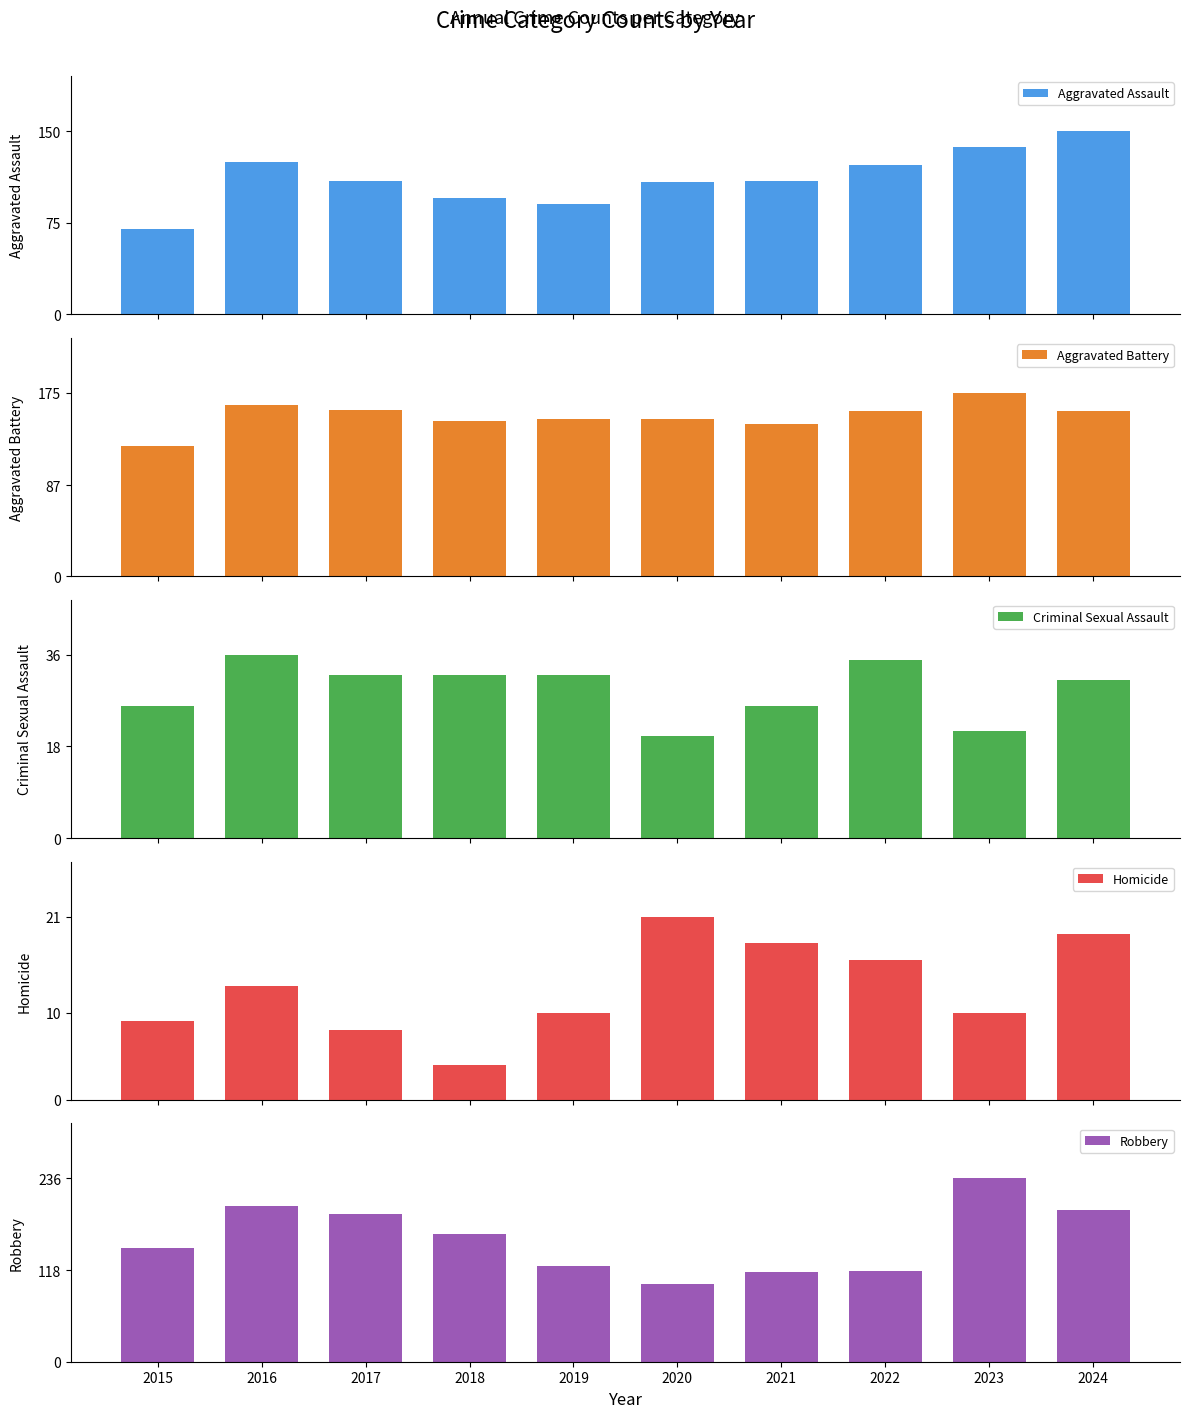

At which category is the sum across all series the highest?

2023